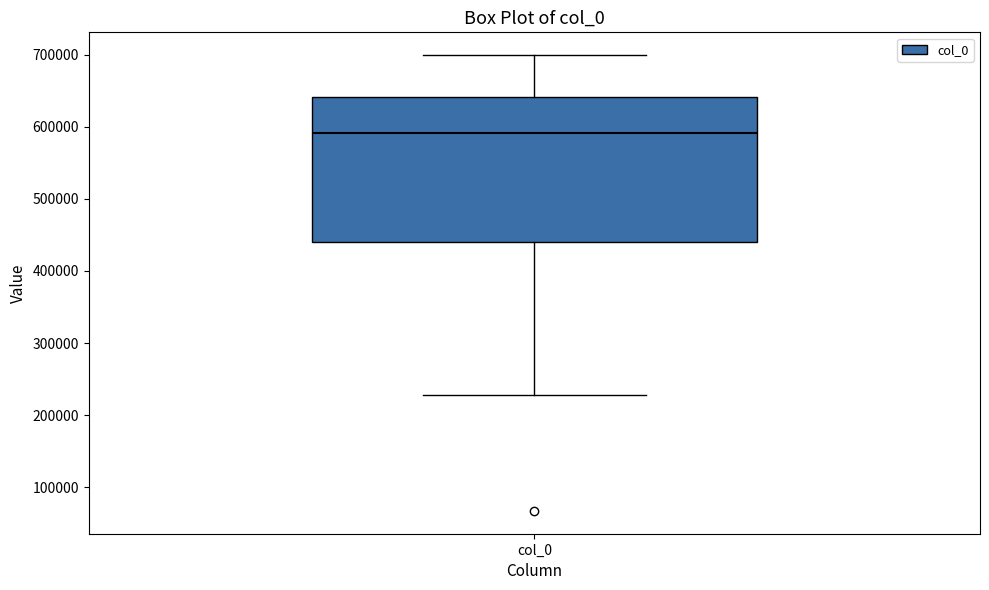

Where is the upper edge of the box for col_0 on the y-axis? The values are not printed on the chart, so give them approximately, as read against the axis.

640000